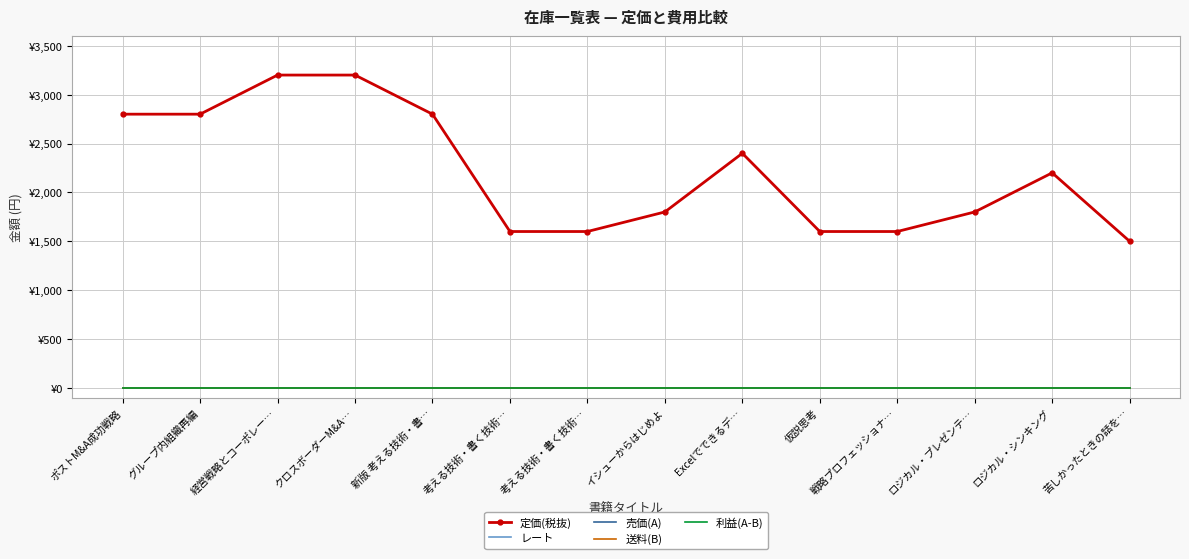

Does the chart have visible grid lines?

Yes